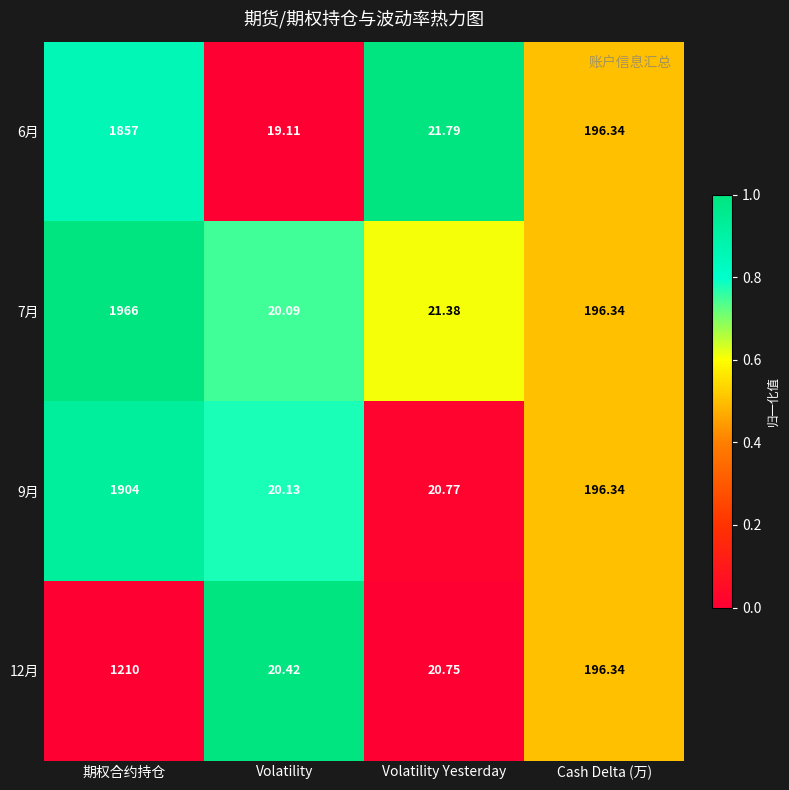

Which series has the widest spread of values?

7月